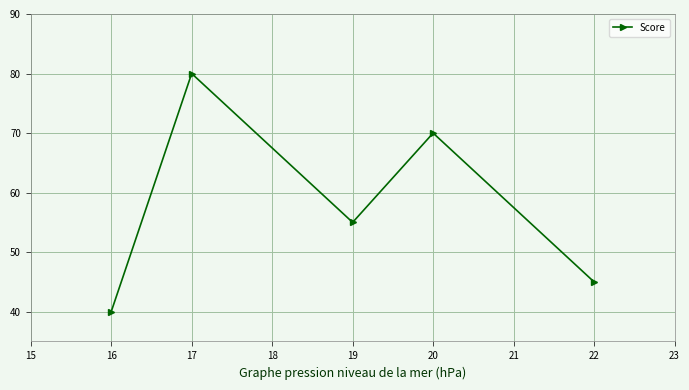

What is the maximum value shown in the chart?

80